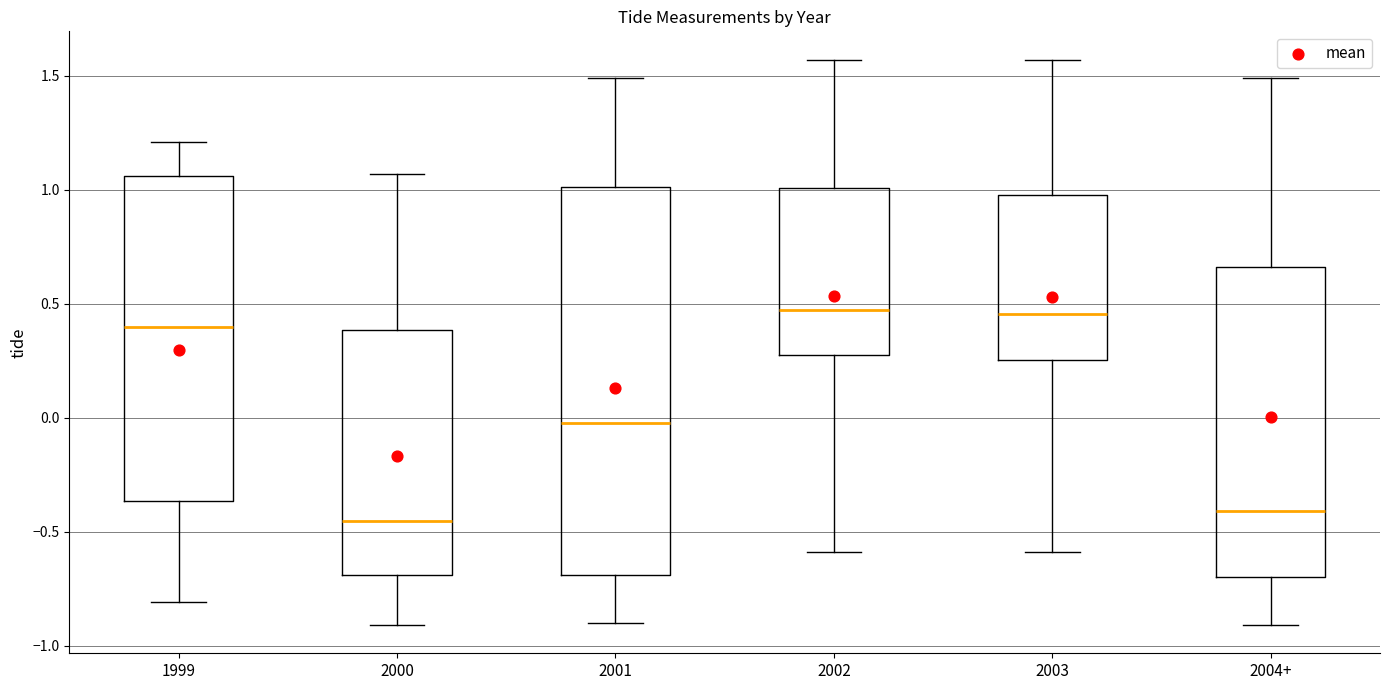

Where is the upper edge of the box for 2002 on the y-axis? The values are not printed on the chart, so give them approximately, as read against the axis.

1.00